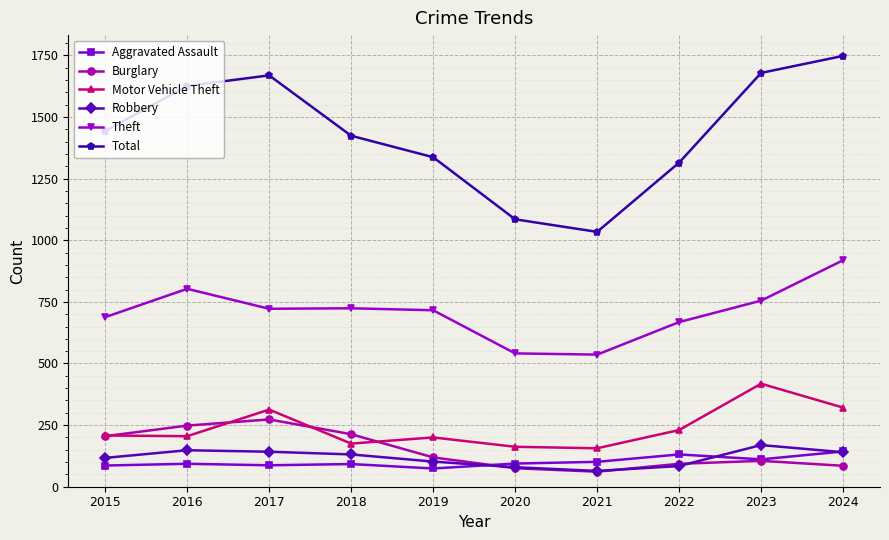

True or false: Total and Robbery cross at least once.

False